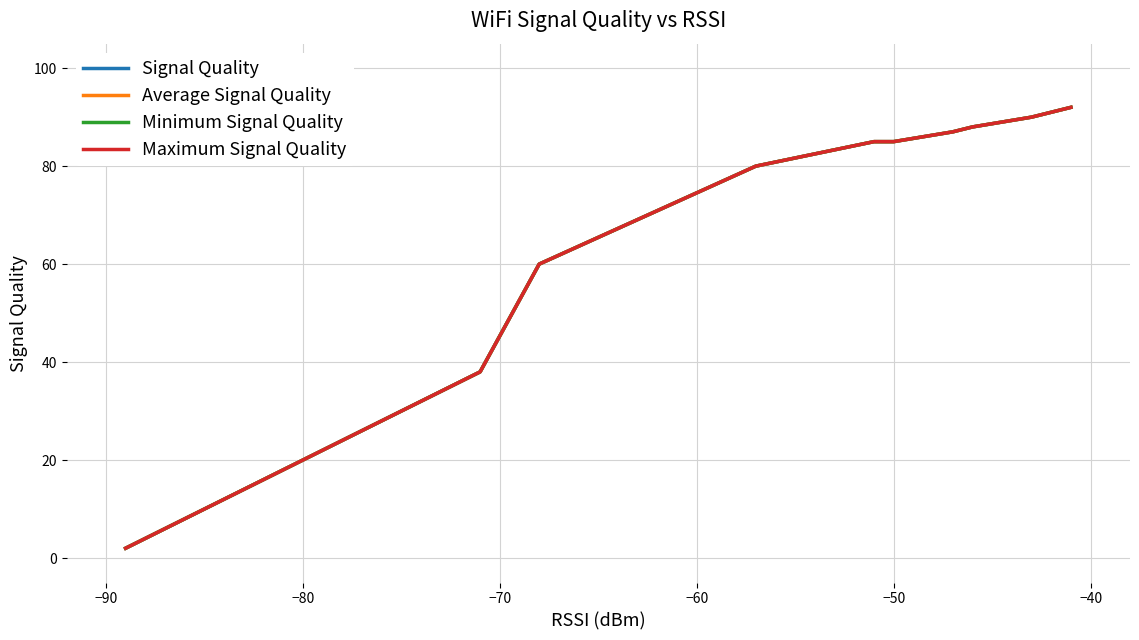

Between 15 and −70, which is larger?

−70